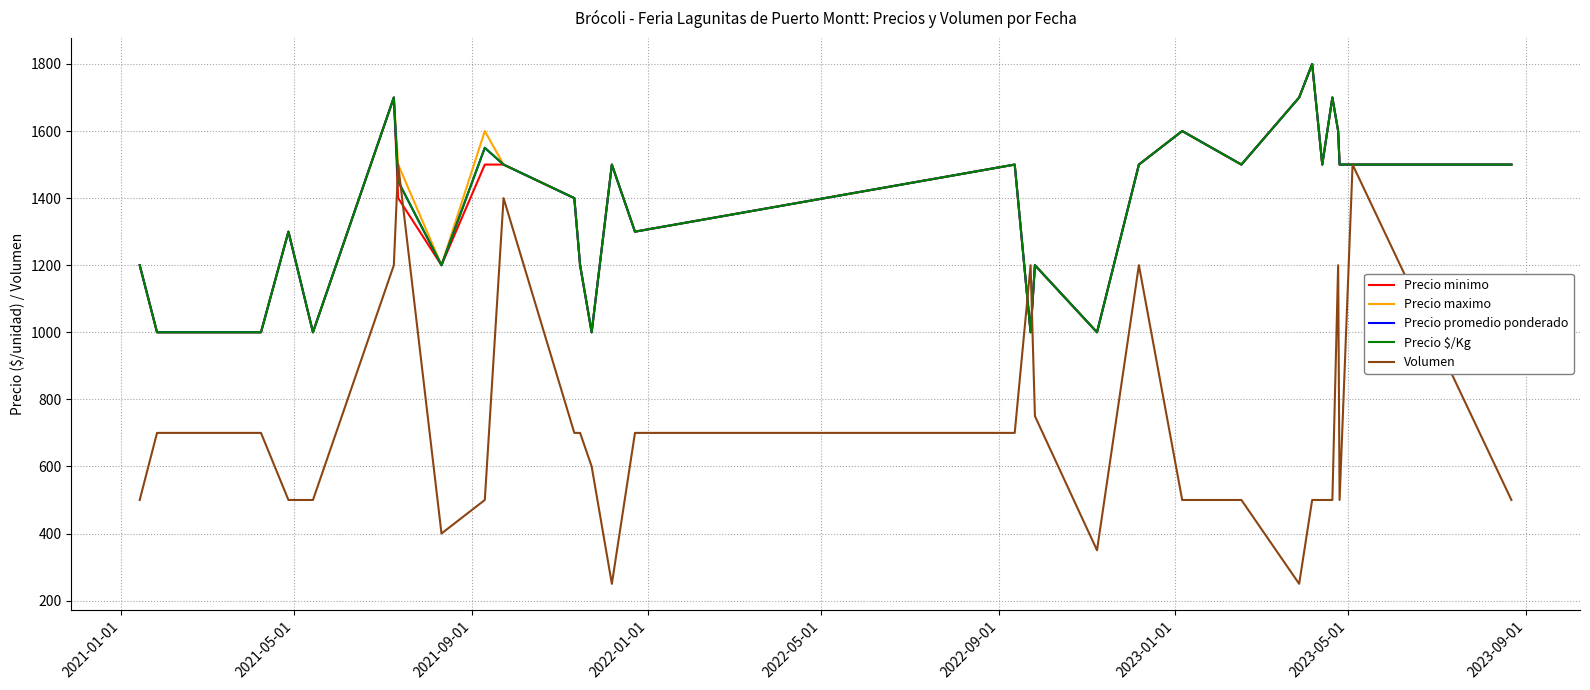

In Precio maximo, how many points are lower than both neighbors (excluding endpoints)?

8